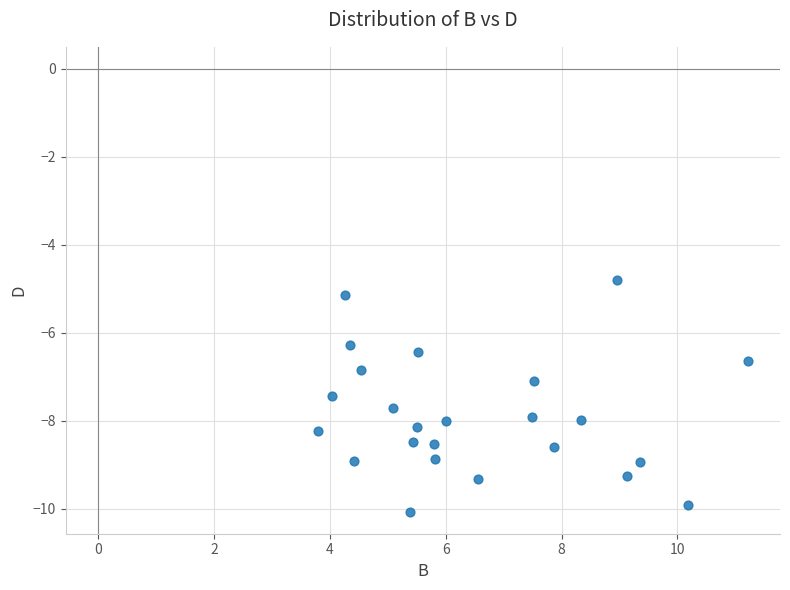

What is the range of Y values (max minus min)?

5.3